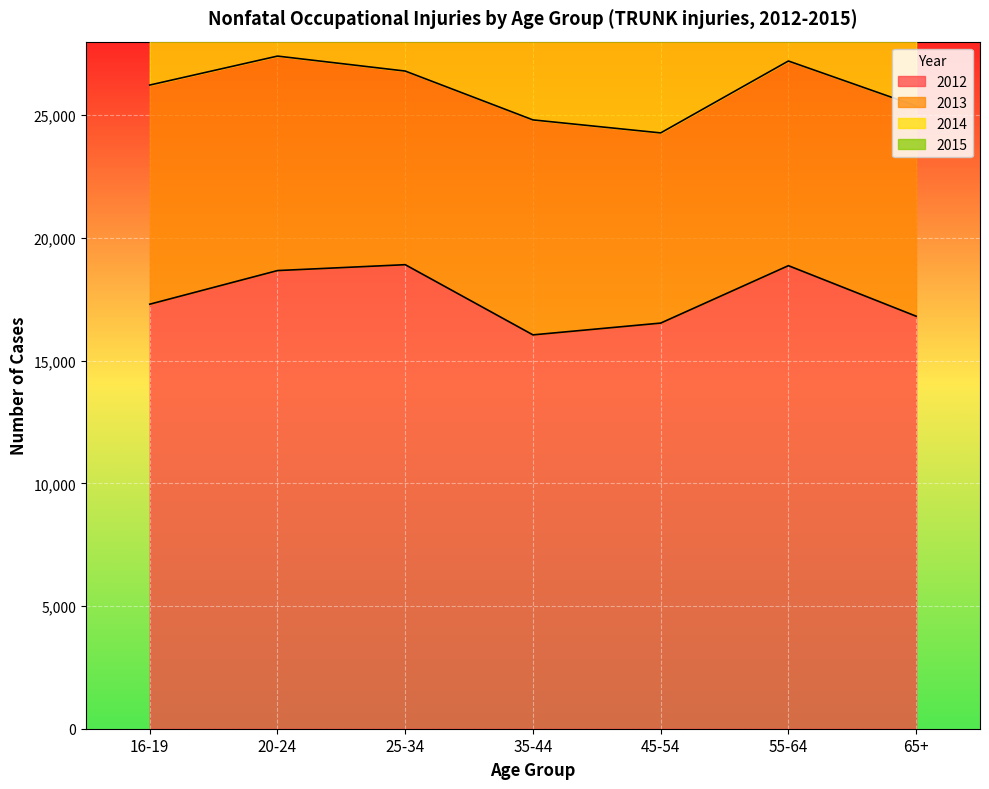

What is the maximum value for 2015?

7210